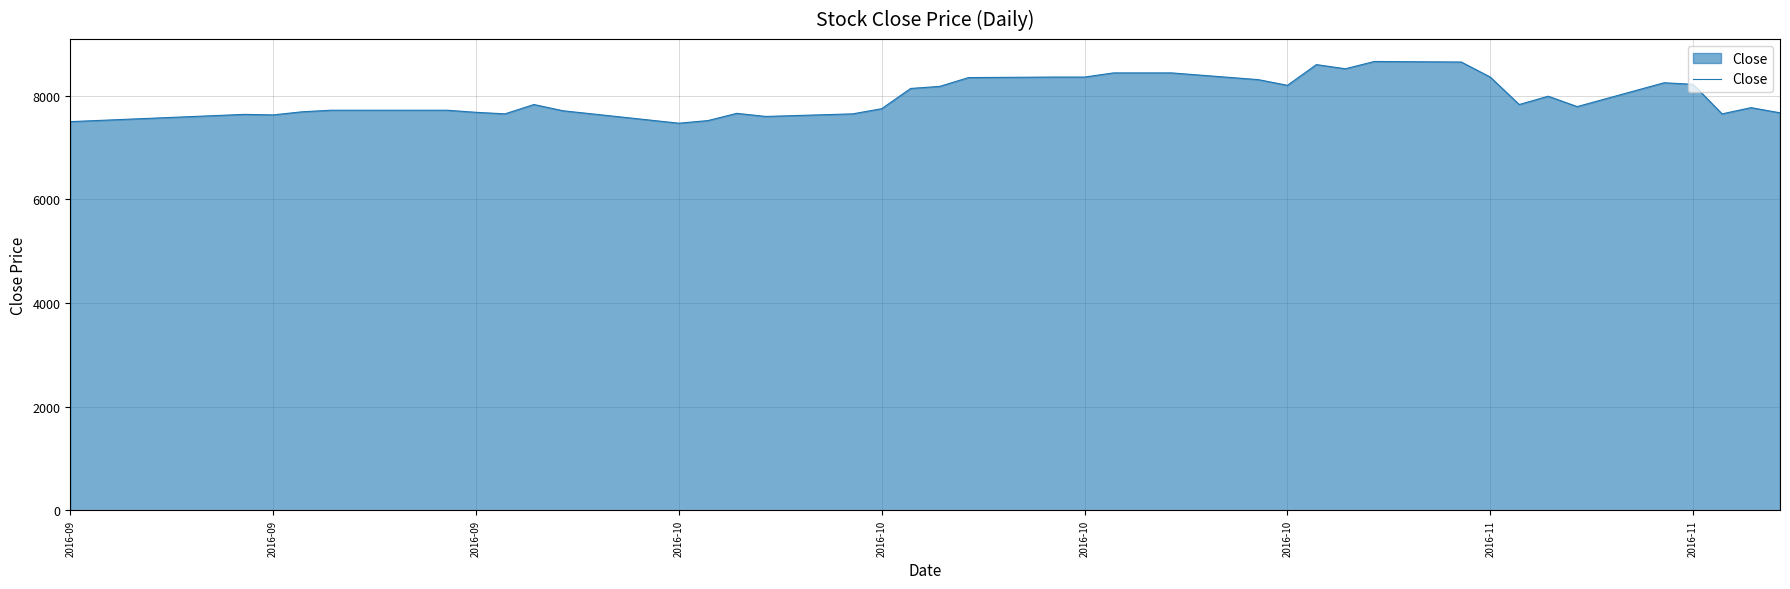

What is the difference between the maximum and minimum values?

1190